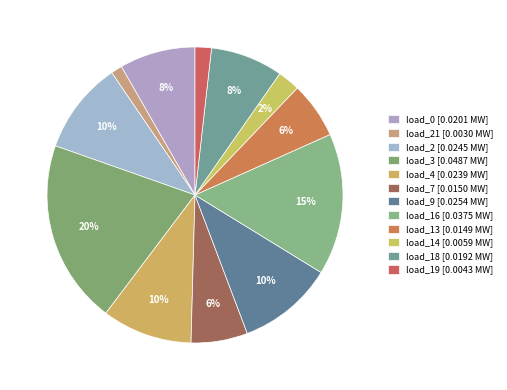

How many segments does this pie chart have?

12